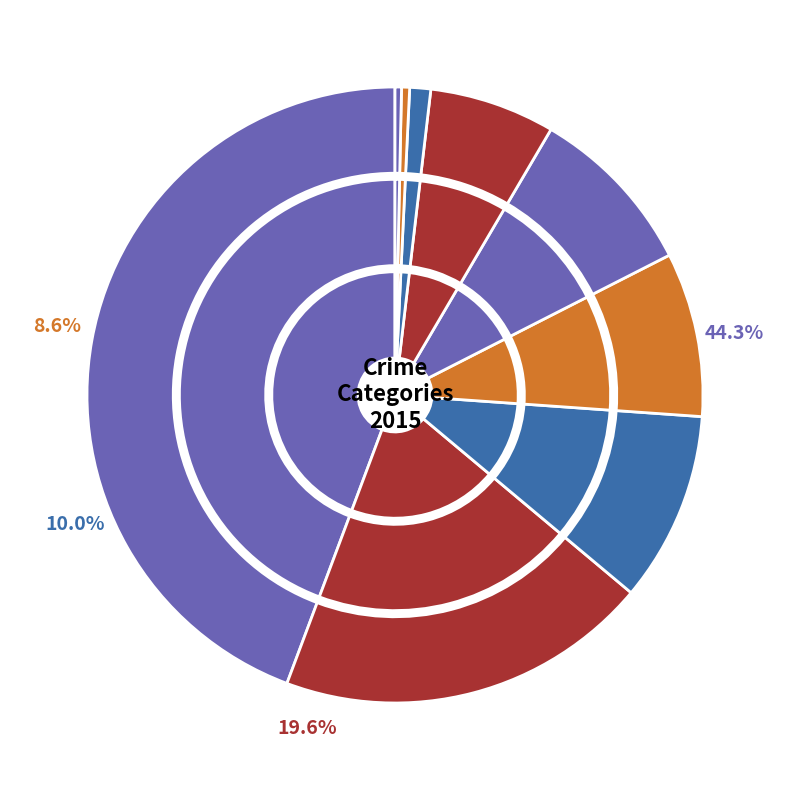

What percentage is the Criminal Sexual Assault slice, to the nearest percent?

1%